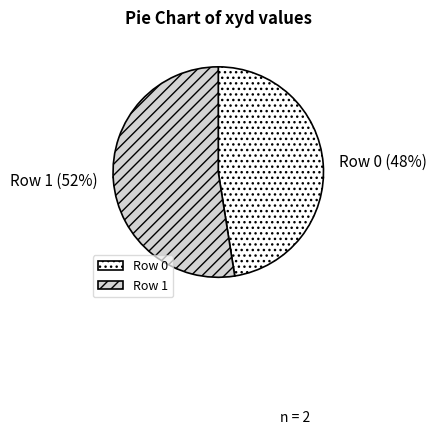

Which category accounts for the majority?

1